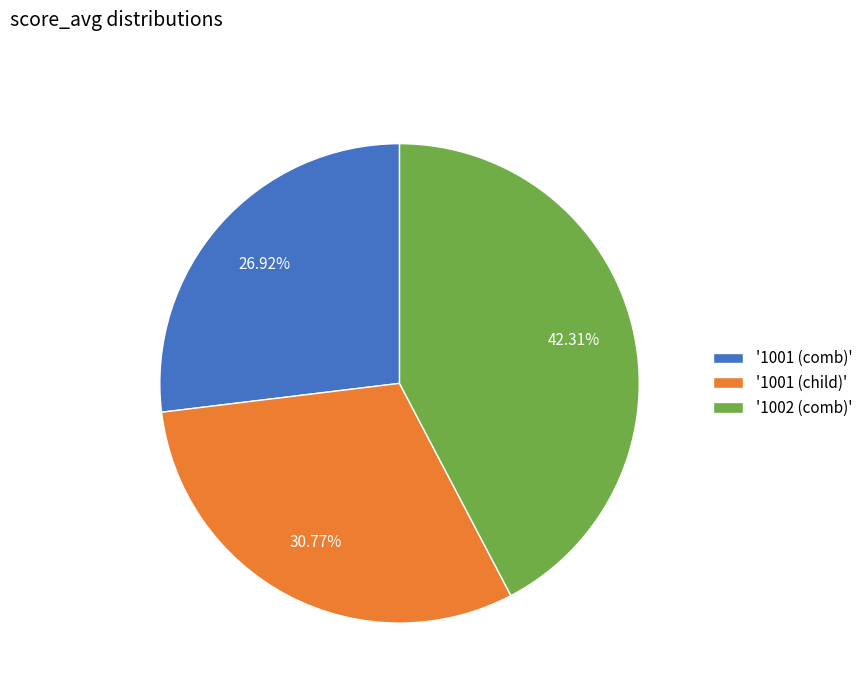

Is there any slice that represents more than half of the pie?

No